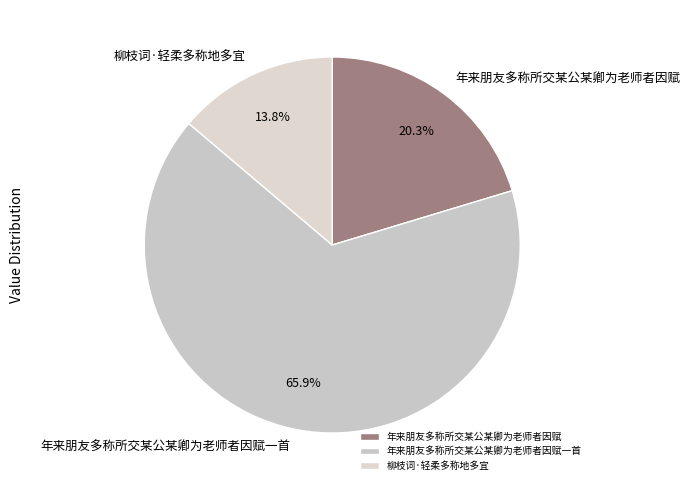

To the nearest percent, what is the combined percentage of 年来朋友多称所交某公某卿为老师者因赋 and 柳枝词·轻柔多称地多宜?

34%